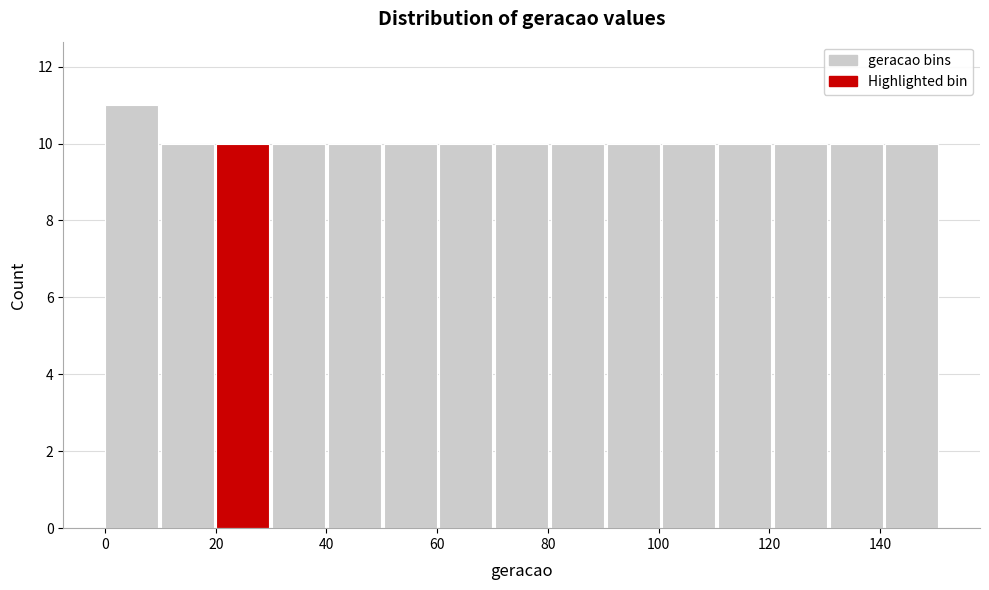

Which range on the x-axis has the tallest bar?

0 to 10